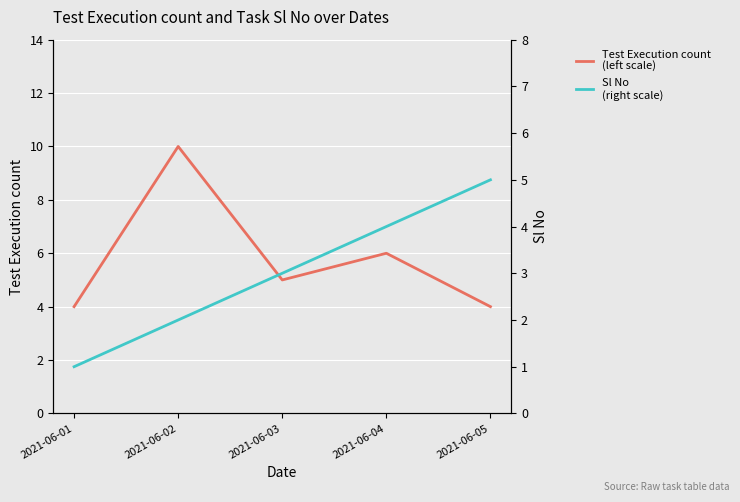

At which label does Test Execution count
(left scale) first exceed 5?

2021-06-02